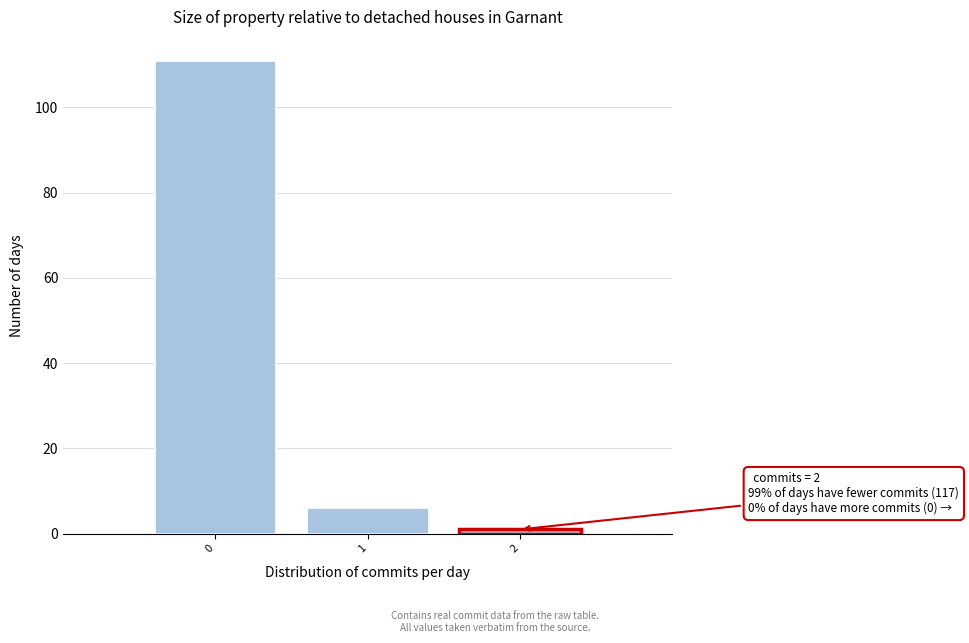

Over which range of the x-axis is the bar tallest?

-0.5 to 0.5